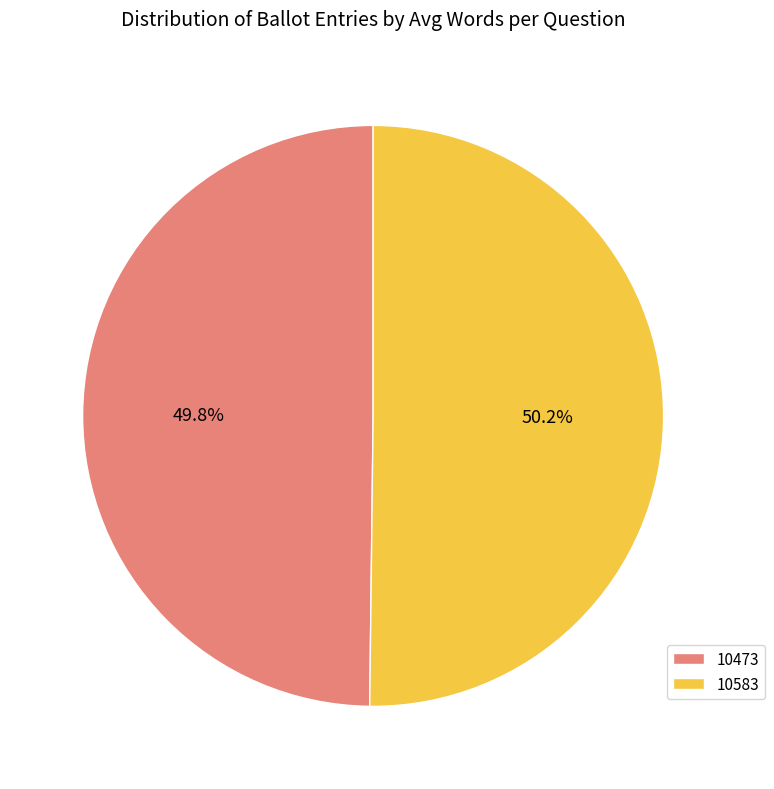

How many slices are in this pie chart?

2